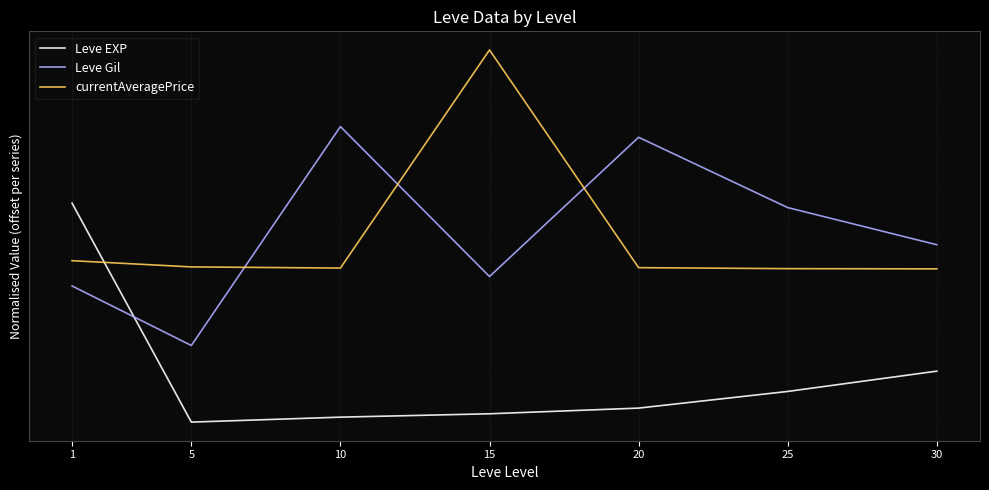

What are all the series names shown in the legend?

Leve EXP, Leve Gil, currentAveragePrice